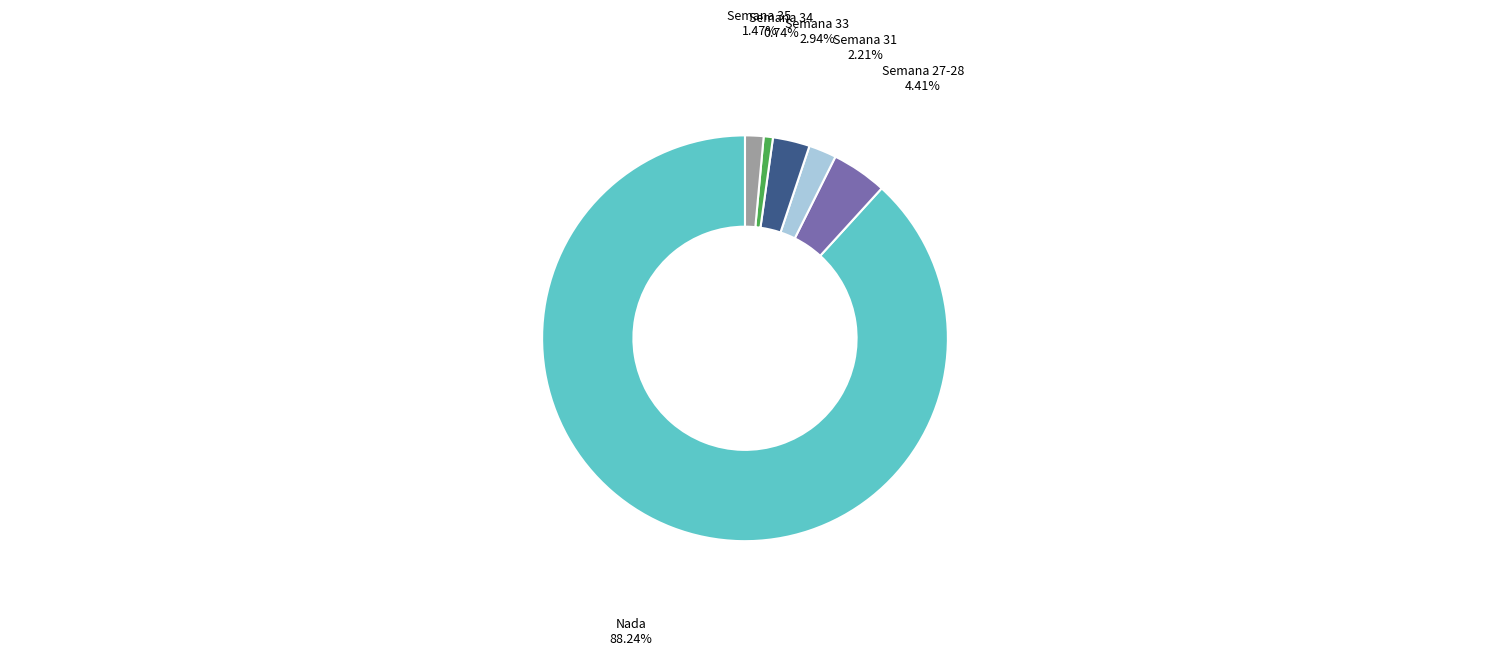

Does Semana 31 account for over 50% of the chart?

No